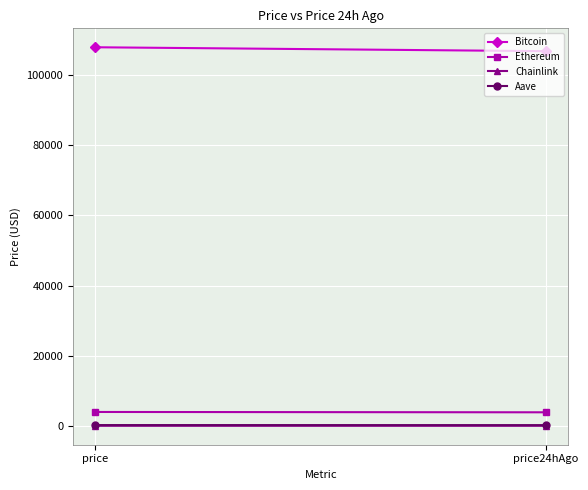

Is the value of Ethereum at price greater than the value of Aave at price?

Yes